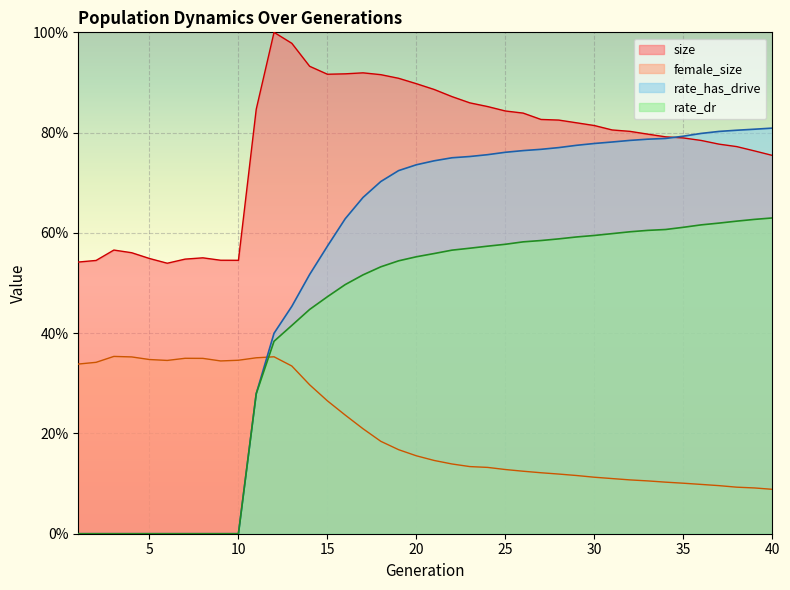

What is the maximum value shown in the chart?

1.0